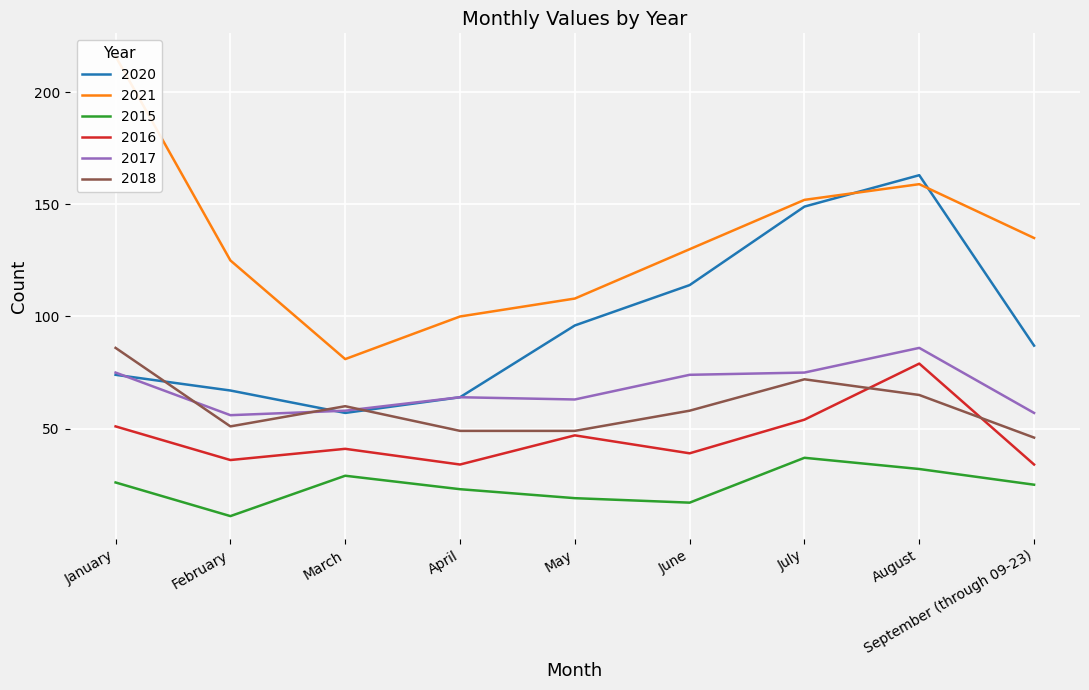

What are all the series names shown in the legend?

2020, 2021, 2015, 2016, 2017, 2018